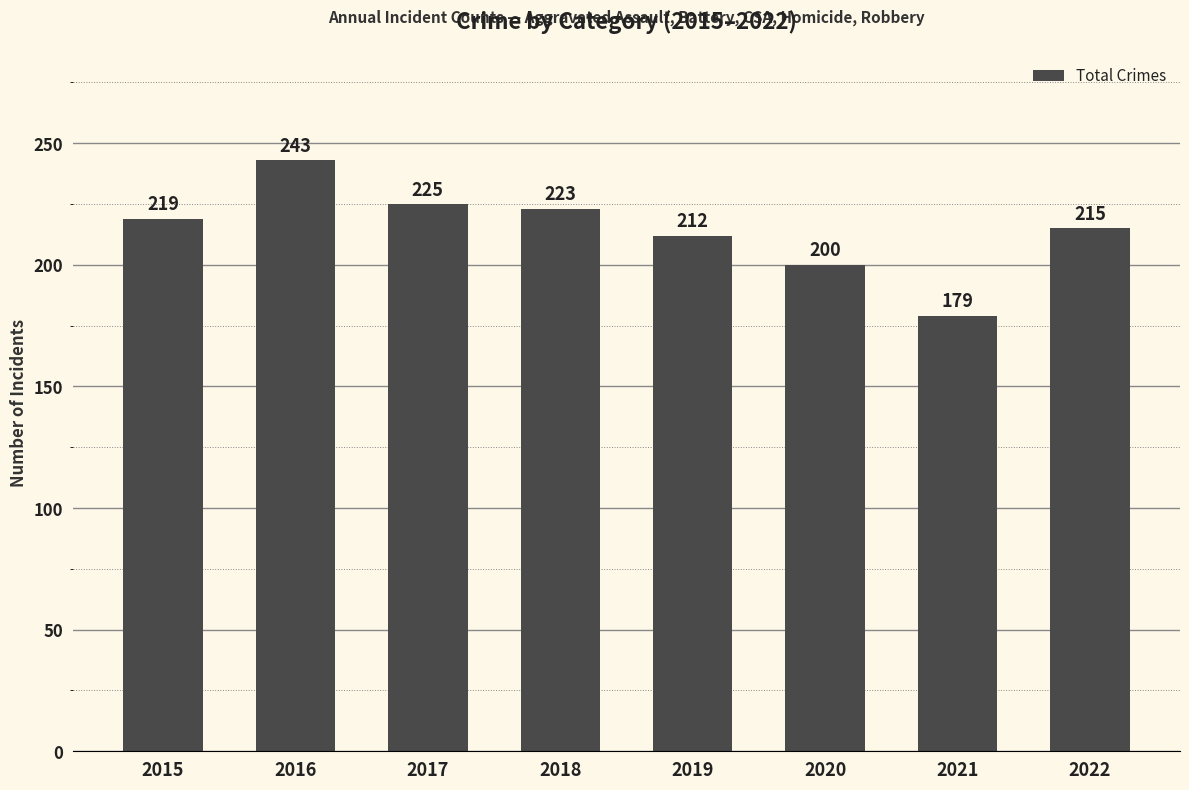

Count the number of data series in this chart.

1